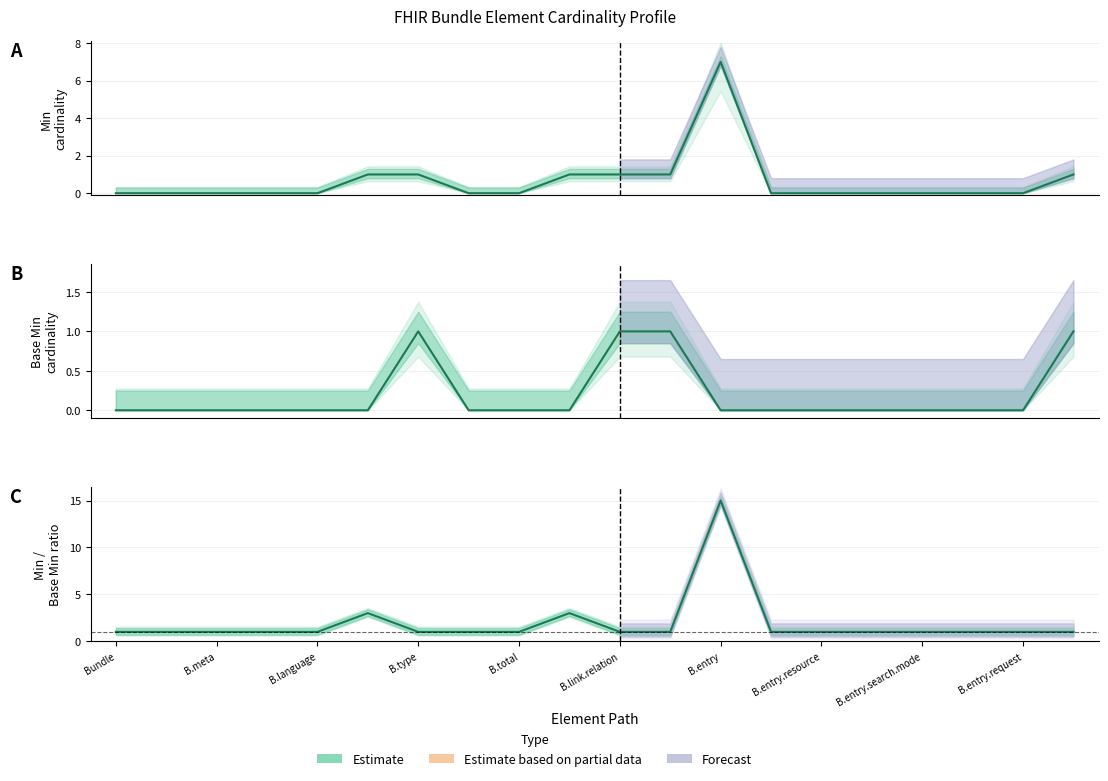

How many interior local peaks does the Min series have?

1